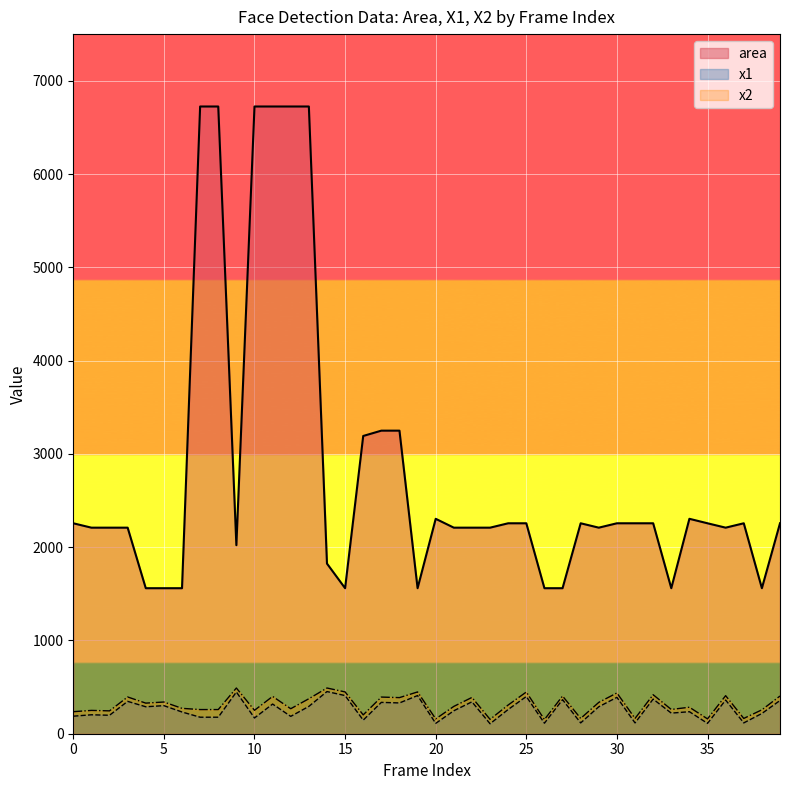

Which has a higher value, 10 or 2?

2